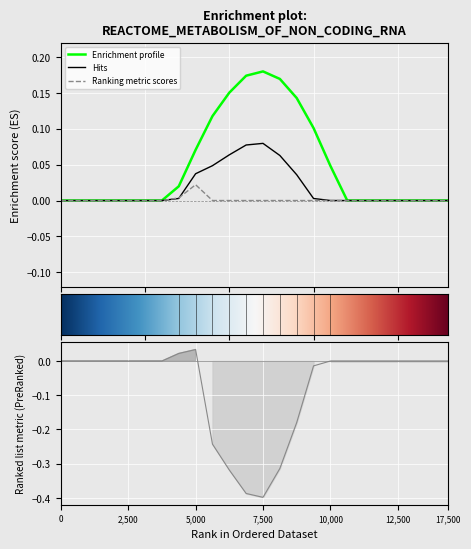

Does the chart display data point markers on the line(s)?

No